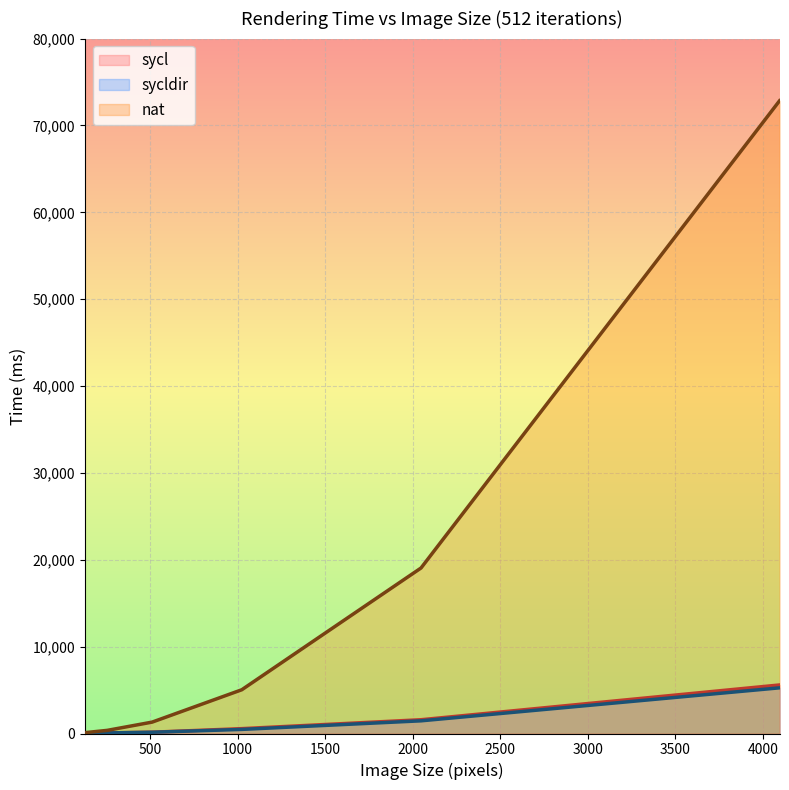

True or false: nat and sycldir cross at least once.

False